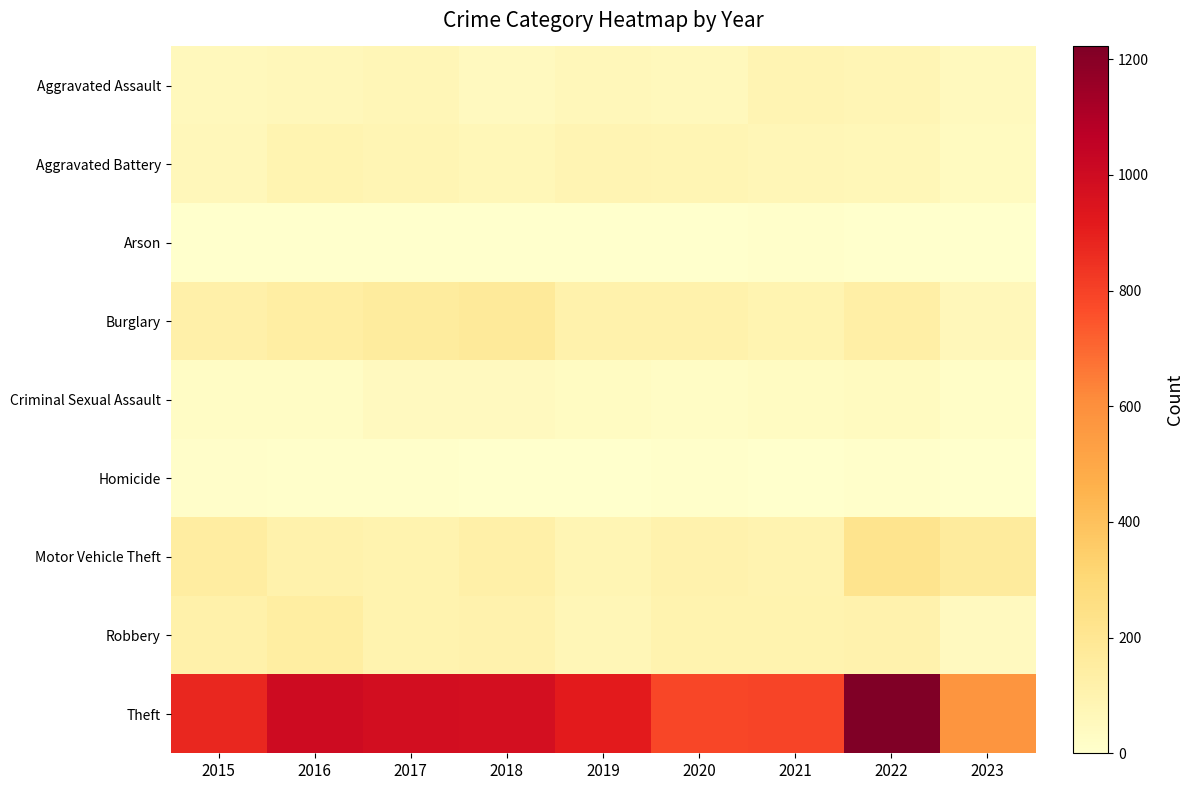

What is the total value across all series at 2017?

1555